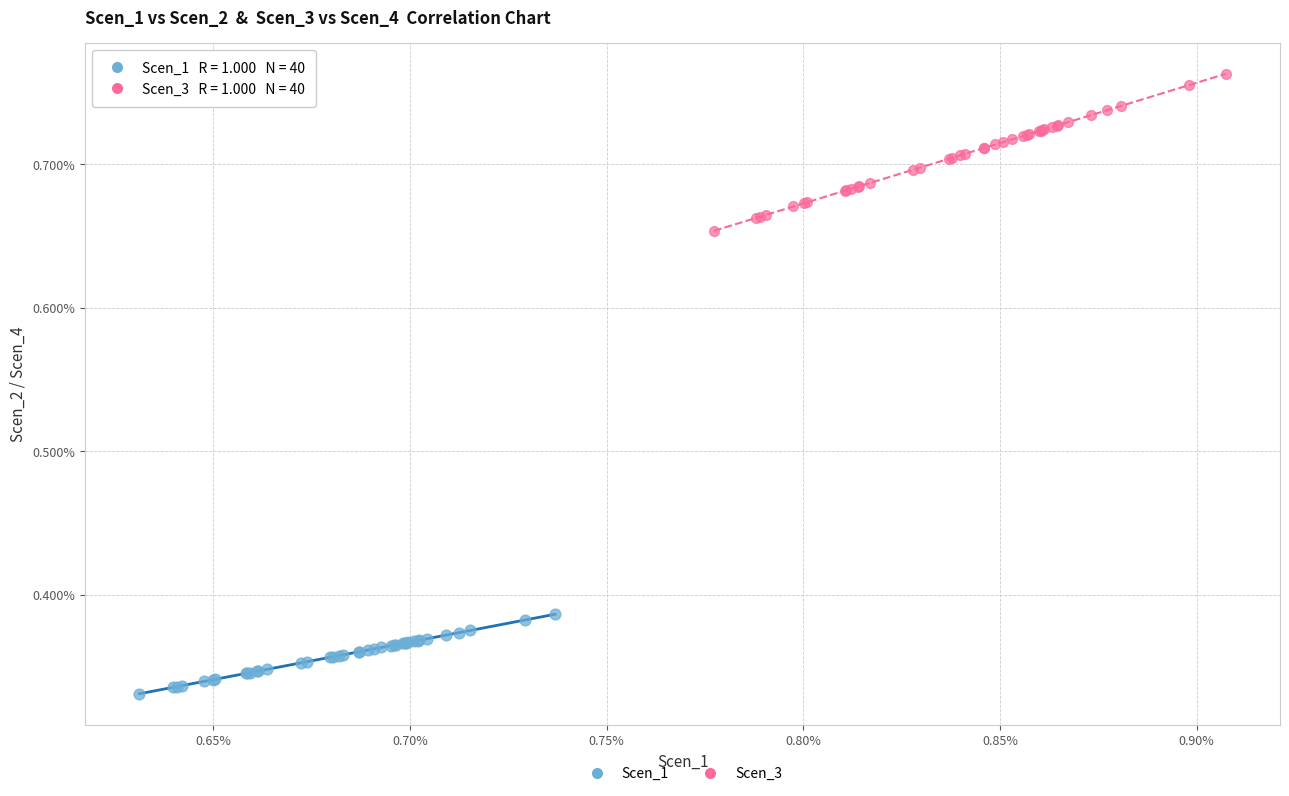

What are all the series names shown in the legend?

Scen_1, Scen_3